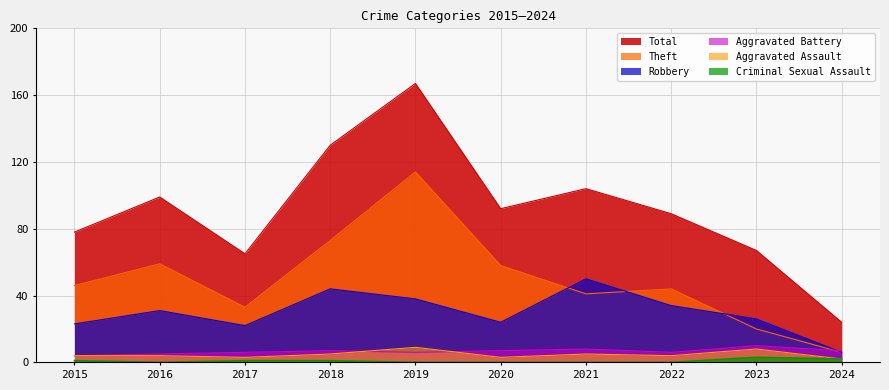

Reading left to right, list all the values displayed in this chart.

Robbery: 2015=23	2016=31	2017=22	2018=44	2019=38	2020=24	2021=50	2022=34	2023=26	2024=6
Theft: 2015=46	2016=59	2017=33	2018=73	2019=114	2020=58	2021=41	2022=44	2023=20	2024=6
Aggravated Battery: 2015=4	2016=5	2017=6	2018=7	2019=6	2020=7	2021=8	2022=6	2023=10	2024=7
Aggravated Assault: 2015=4	2016=4	2017=3	2018=5	2019=9	2020=3	2021=5	2022=4	2023=8	2024=2
Total: 2015=78	2016=99	2017=65	2018=130	2019=167	2020=92	2021=104	2022=89	2023=67	2024=24
Criminal Sexual Assault: 2015=1	2016=0	2017=1	2018=1	2019=0	2020=0	2021=0	2022=0	2023=3	2024=2